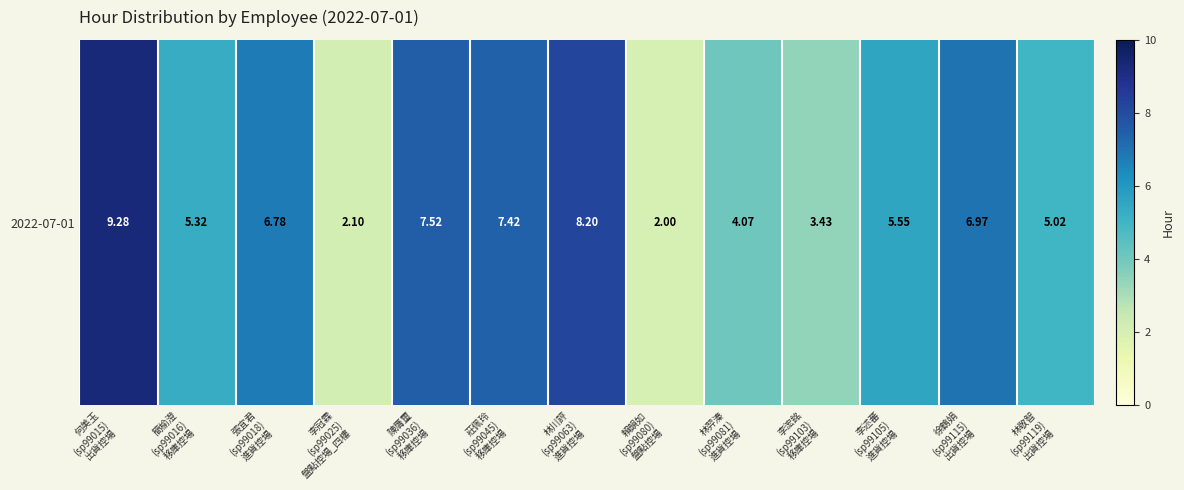

Which has a higher value, 何美玉
(sp99015)
出貨控場 or 簡榆澄
(sp99016)
移庫控場?

何美玉
(sp99015)
出貨控場